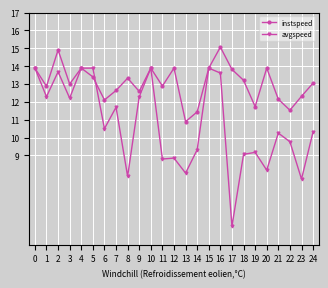

What are all the series names shown in the legend?

instspeed, avgspeed